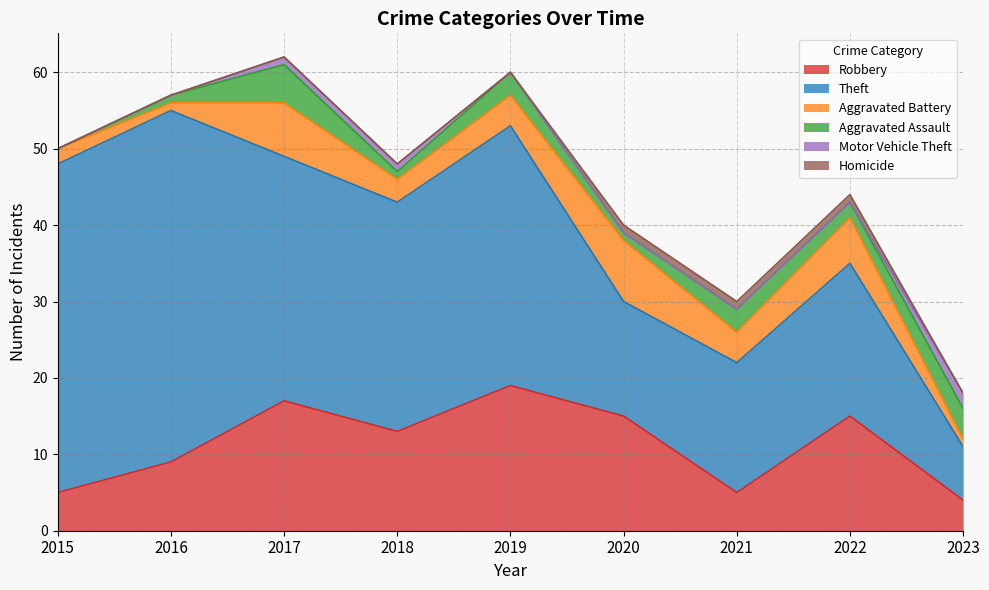

What is the difference between the maximum and minimum values in the Homicide series?

1